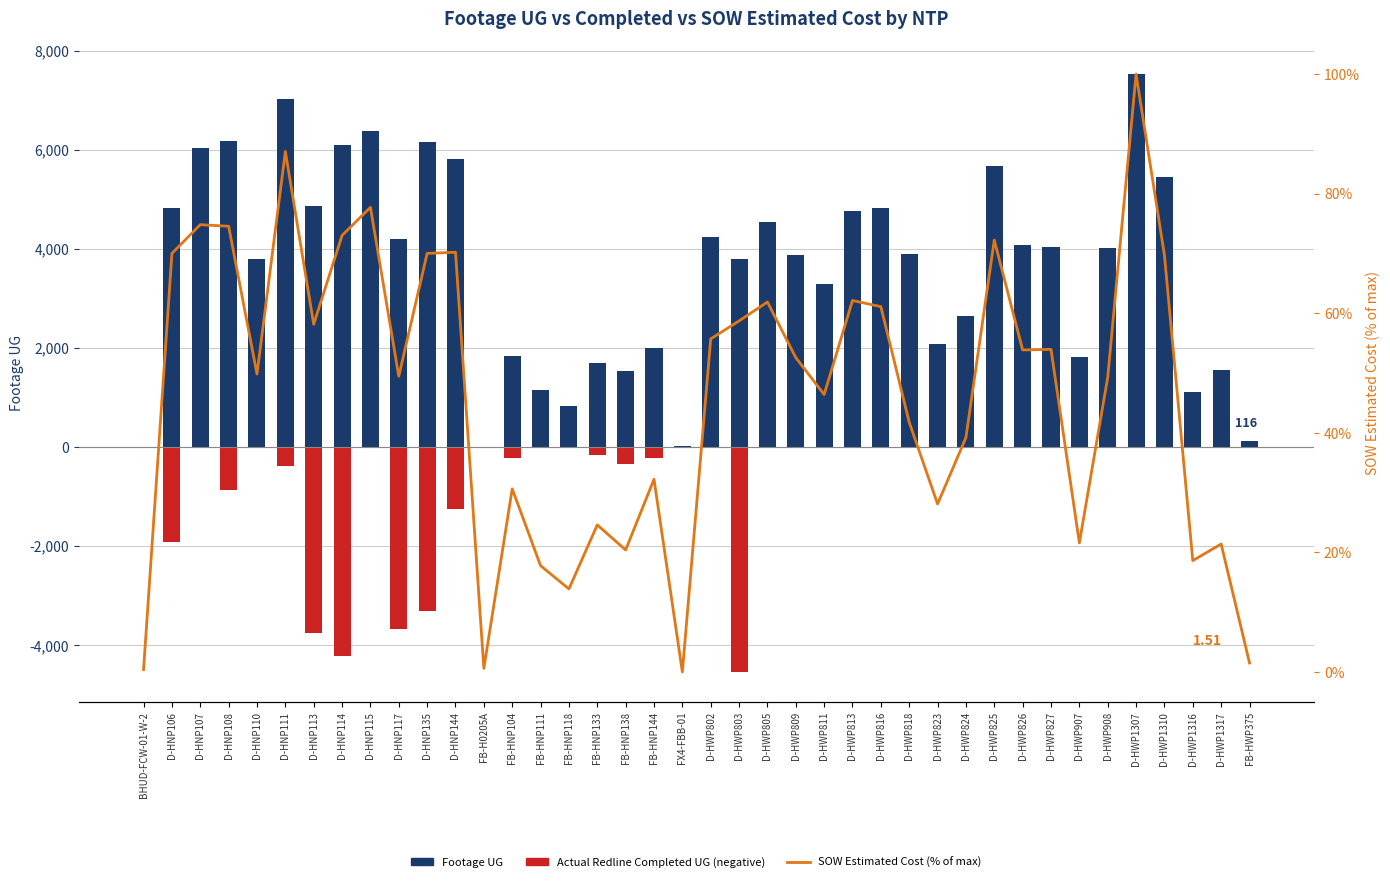

At D-HNP111, list the series in order from largest to smallest.

Footage UG, SOW Estimated Cost (% of max), Actual Redline Completed UG (negative)